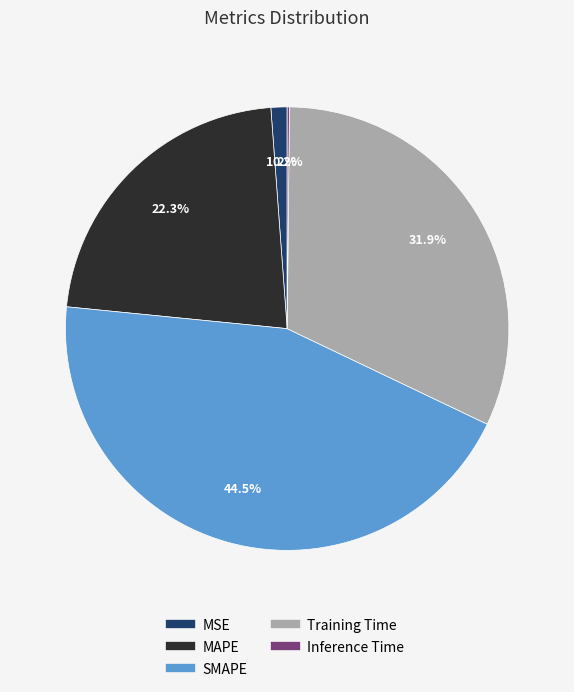

To the nearest percent, what is the average slice percentage?

20%